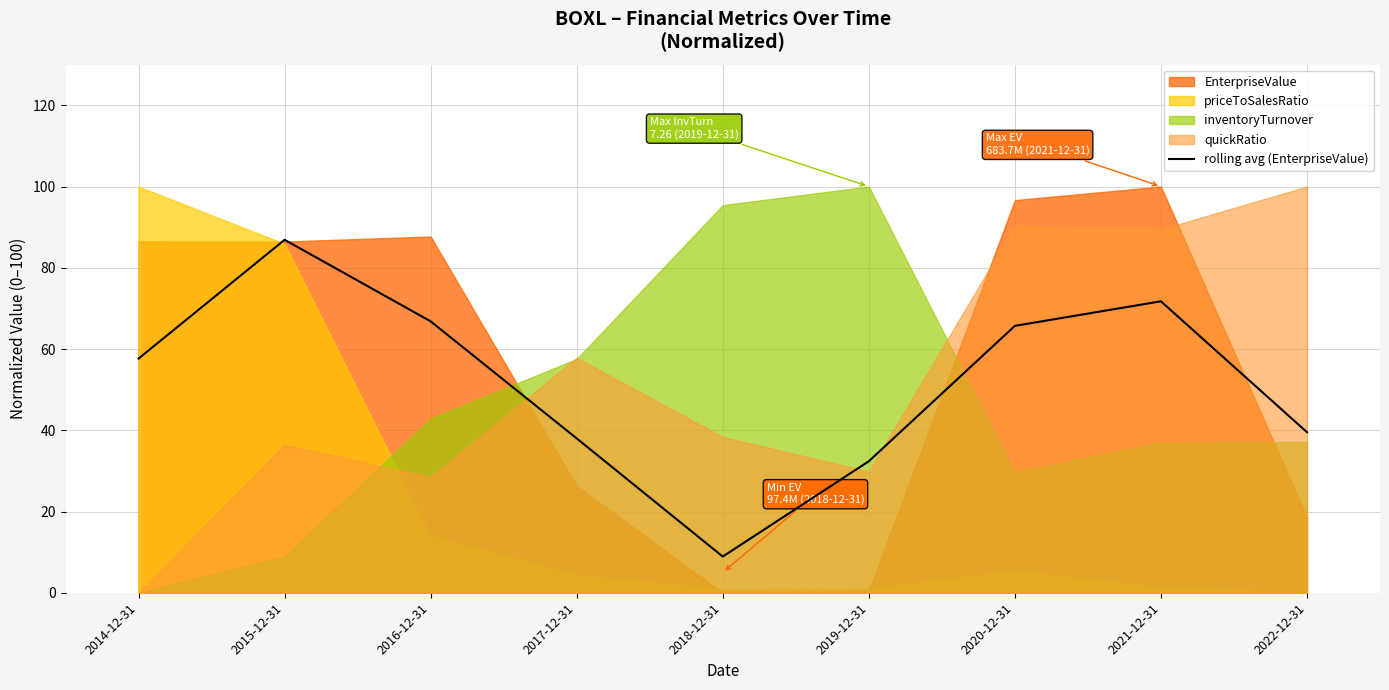

How many interior local peaks (higher than both neighbors) does the data have?

2